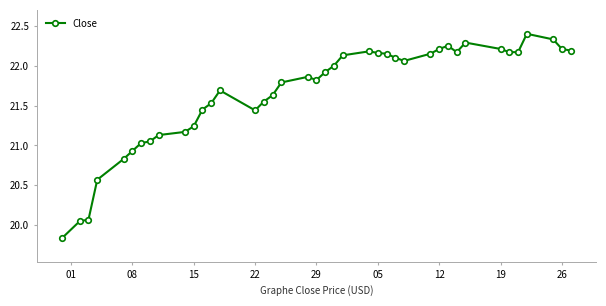

Count the number of data series in this chart.

1